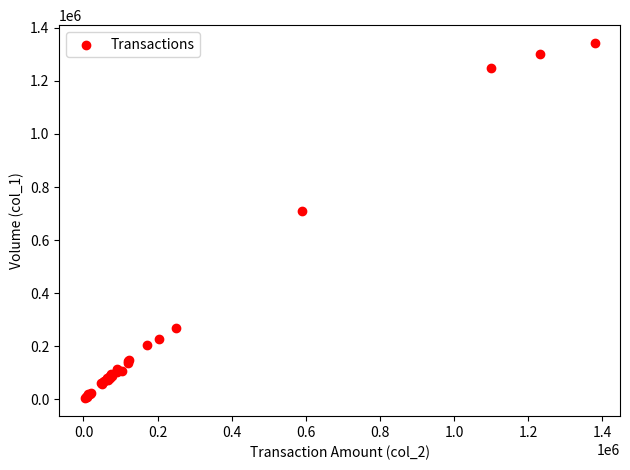

What Y value in the scatter plot is closest to 673500?

709000